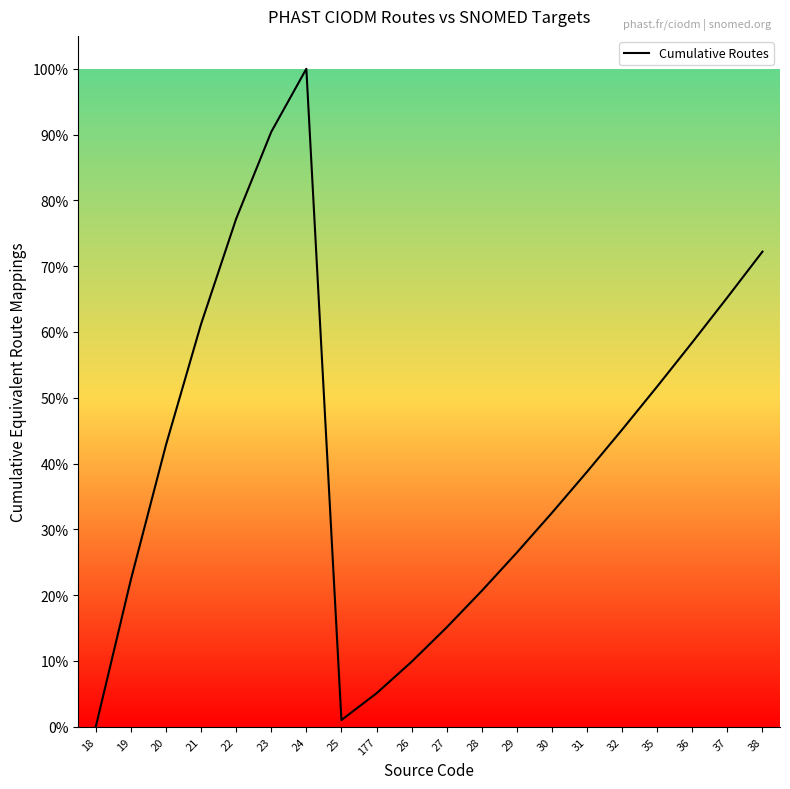

Which has a higher value, 18 or 28?

28